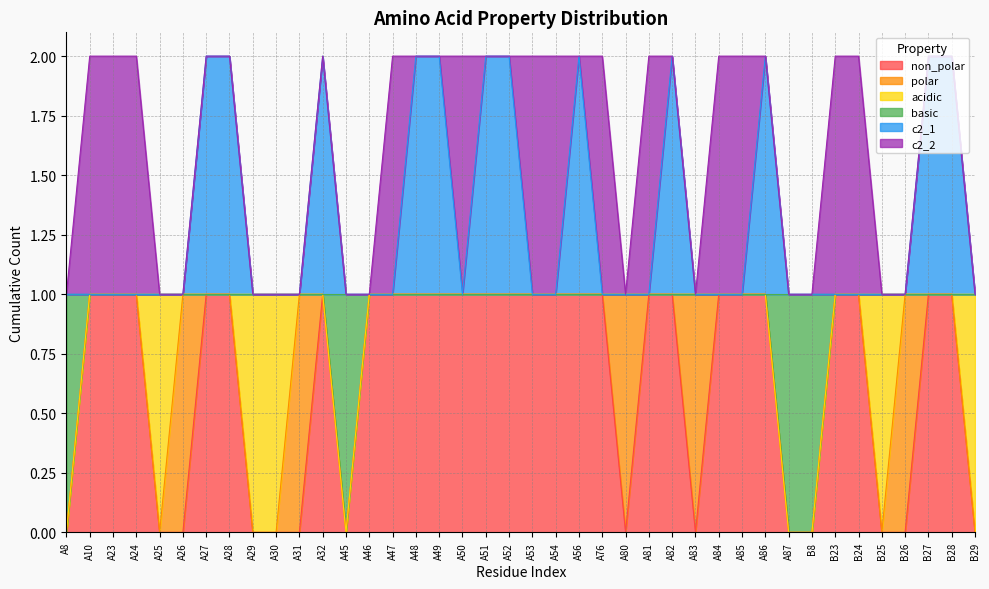

Which category has the highest value across all series?

A27